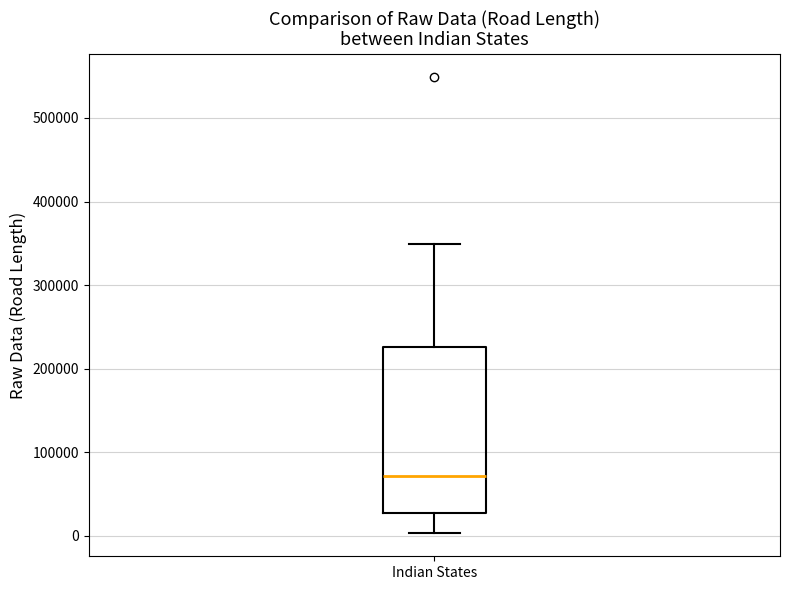

Transcribe this box plot: give where the median line is, the range the box spans, and where the two whiskers end, as read against the y-axis. The values are not printed on the chart, so give them approximately, as read against the axis.

median 70000, box 30000 to 230000, whiskers 0 to 350000